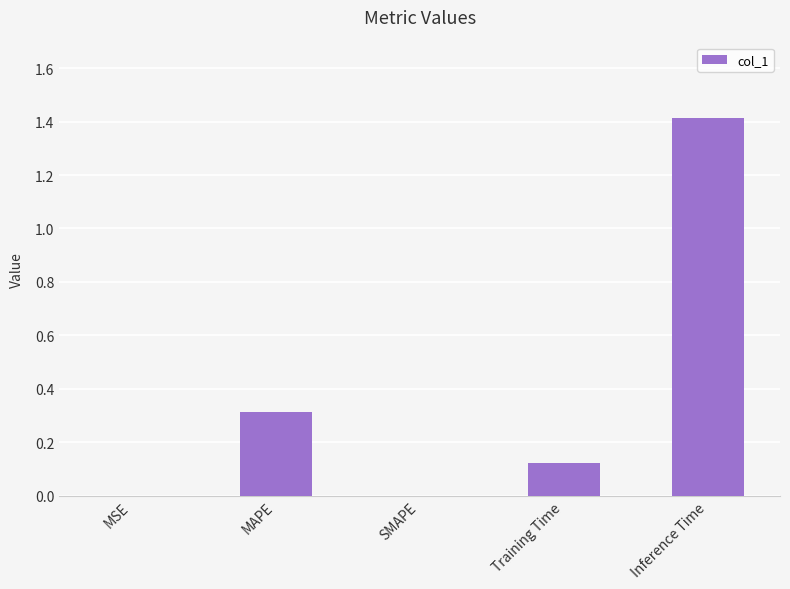

Which has a higher value, Inference Time or MSE?

Inference Time